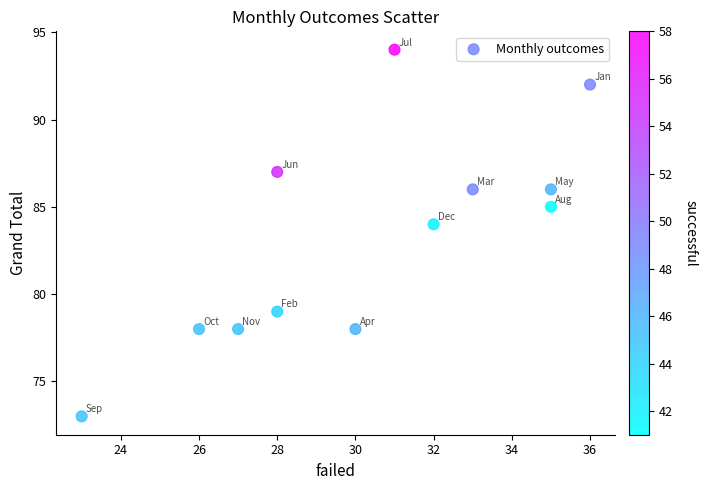

What Y value in the scatter plot is closest to 83?

84